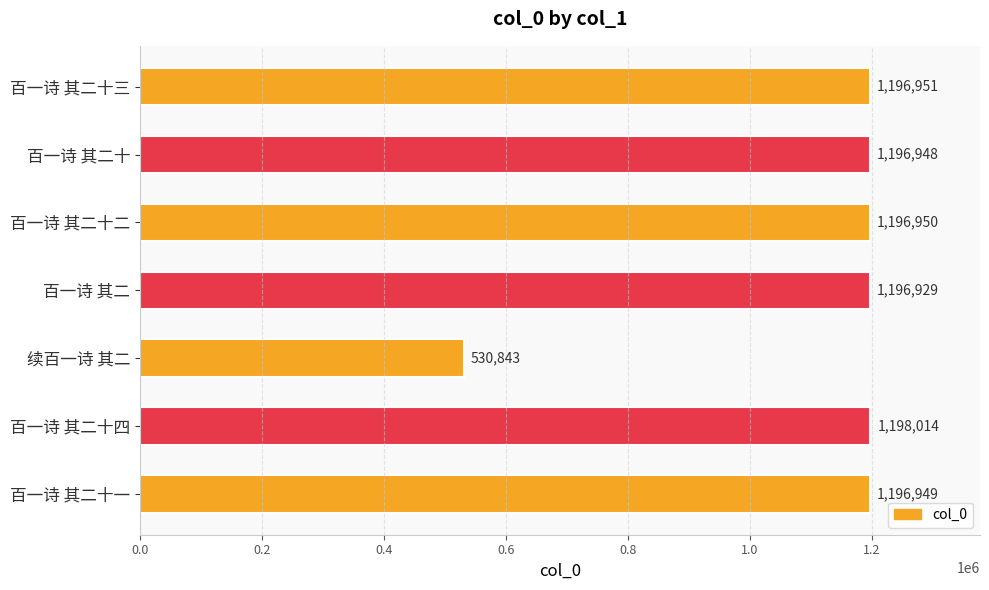

What is the sum of all values?

7713584